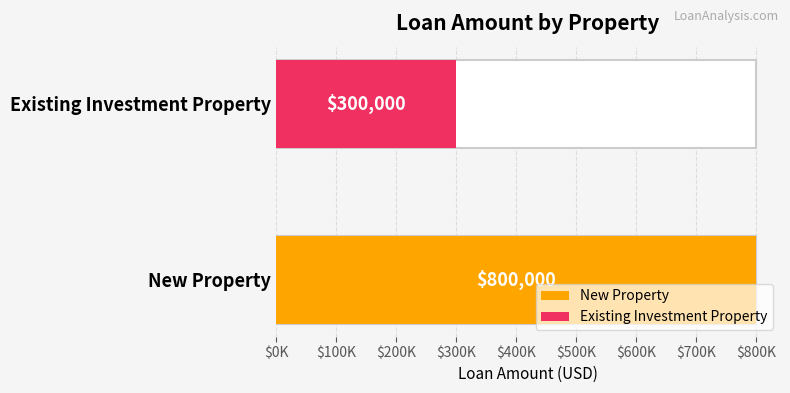

Is it true that the value at Existing Investment Property is 300000?

True